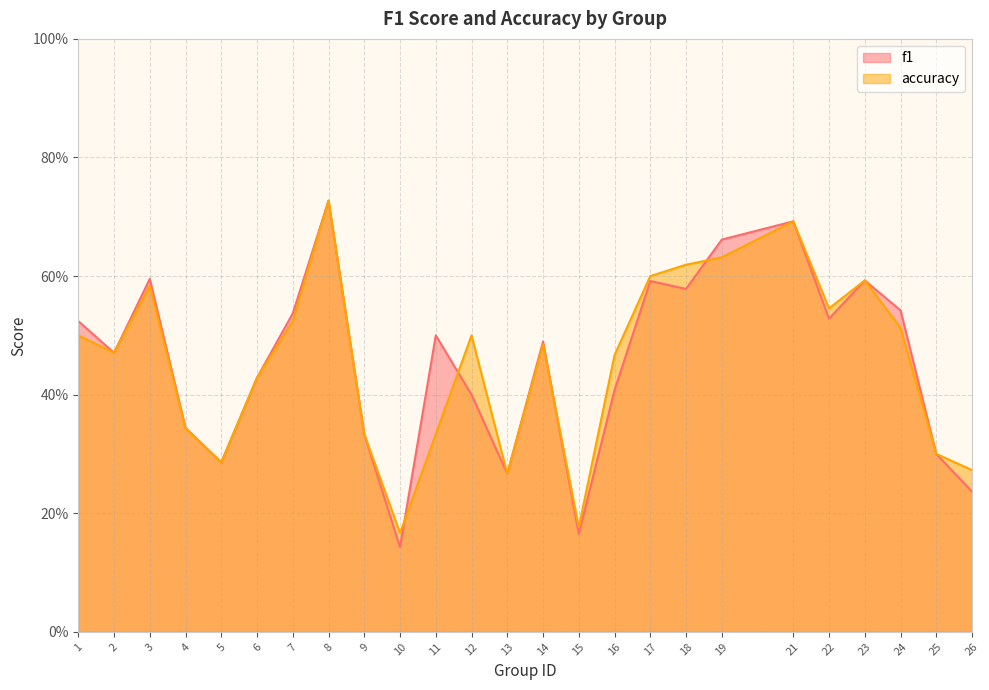

Which has a higher value, 5 or 10?

5